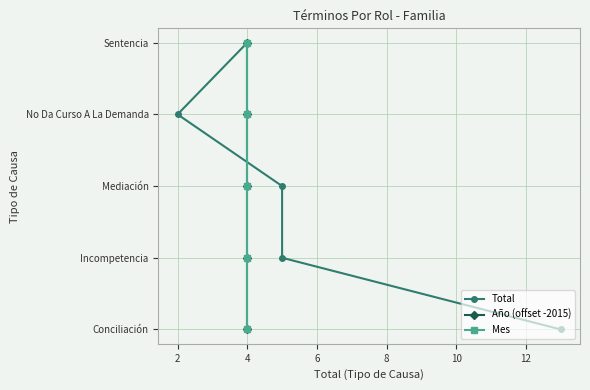

The Año (offset -2015) series shows 0 at 4. True or false?

True